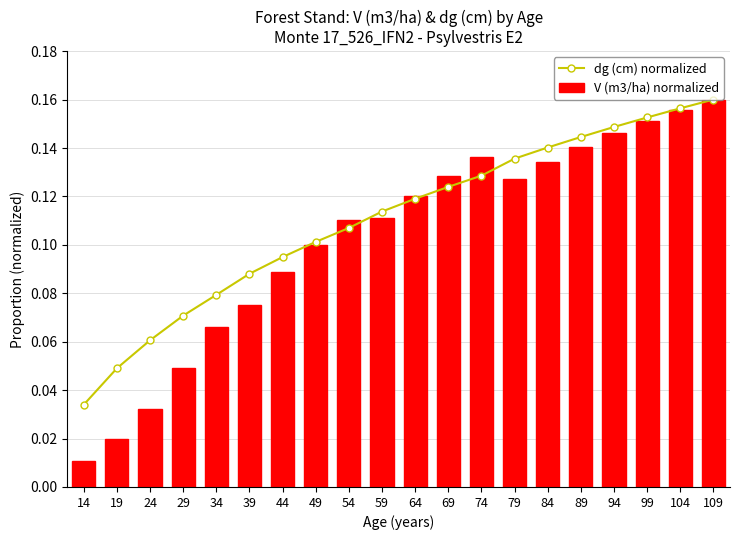

What is the value of the dg (cm) normalized bar at the 12th from the left?

0.1